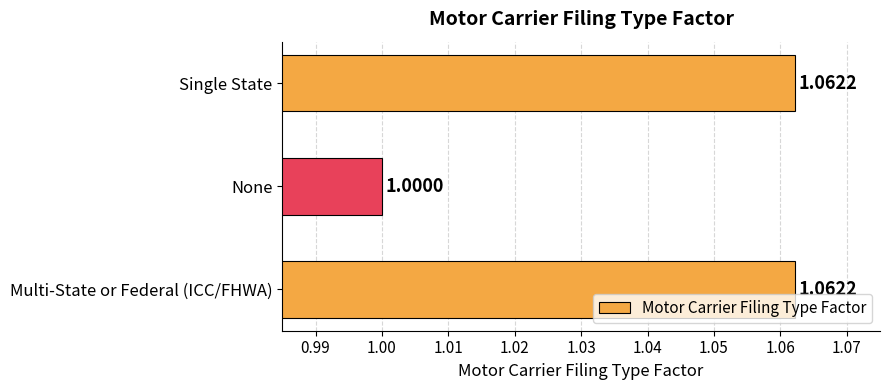

What is the average value?

1.0